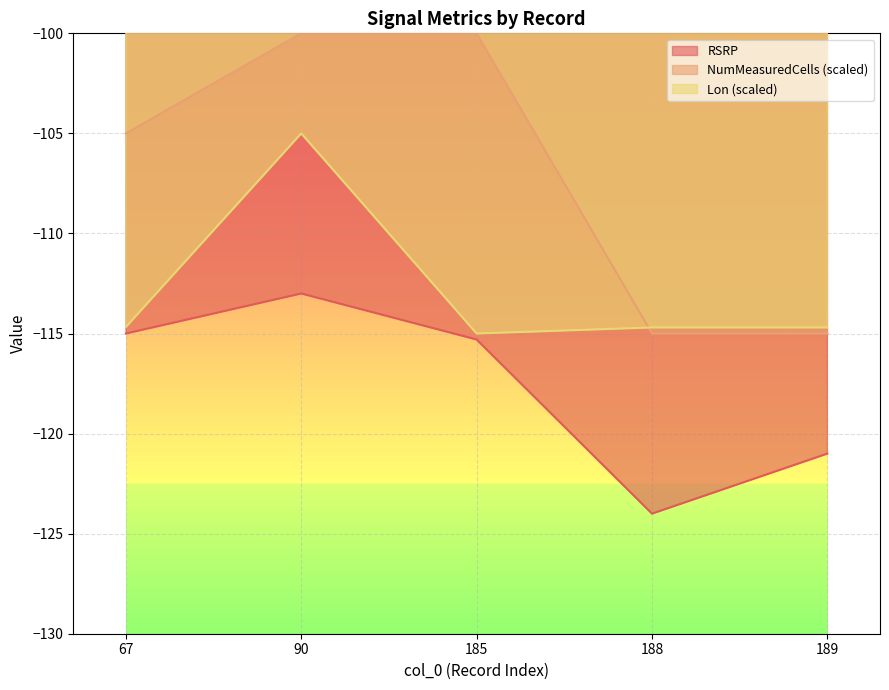

Where is NumMeasuredCells (scaled) nearest to the value -107?

67